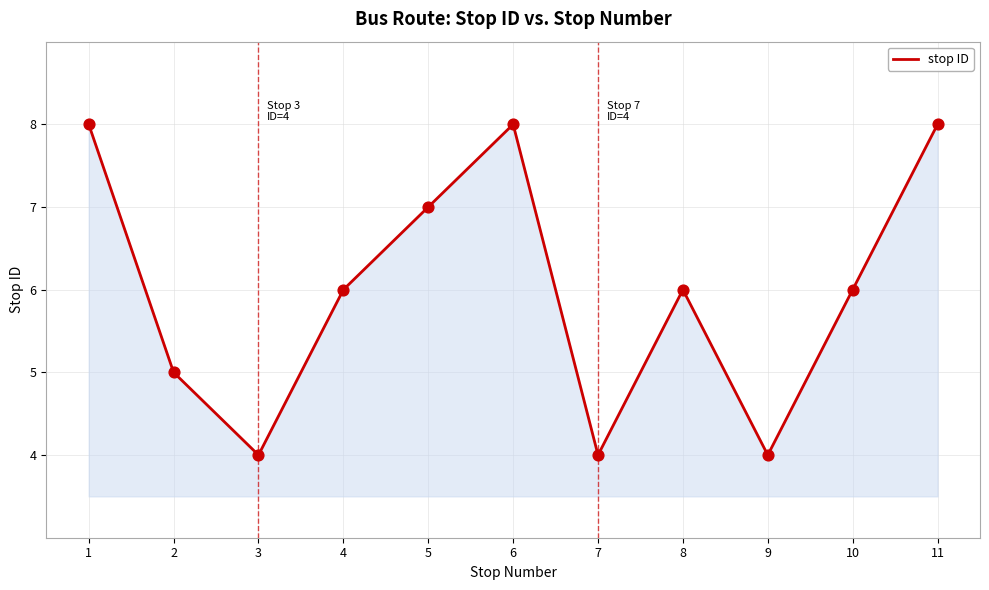

What is the change in value from 8 to 11?

+2